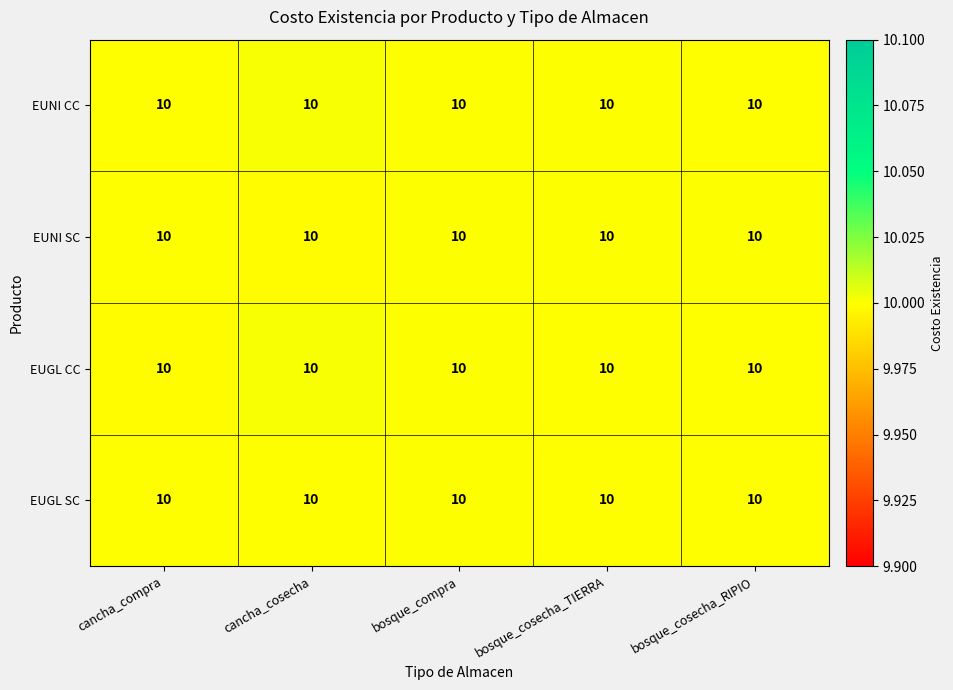

The value of EUGL CC at cancha_compra is 15.7. True or false?

False